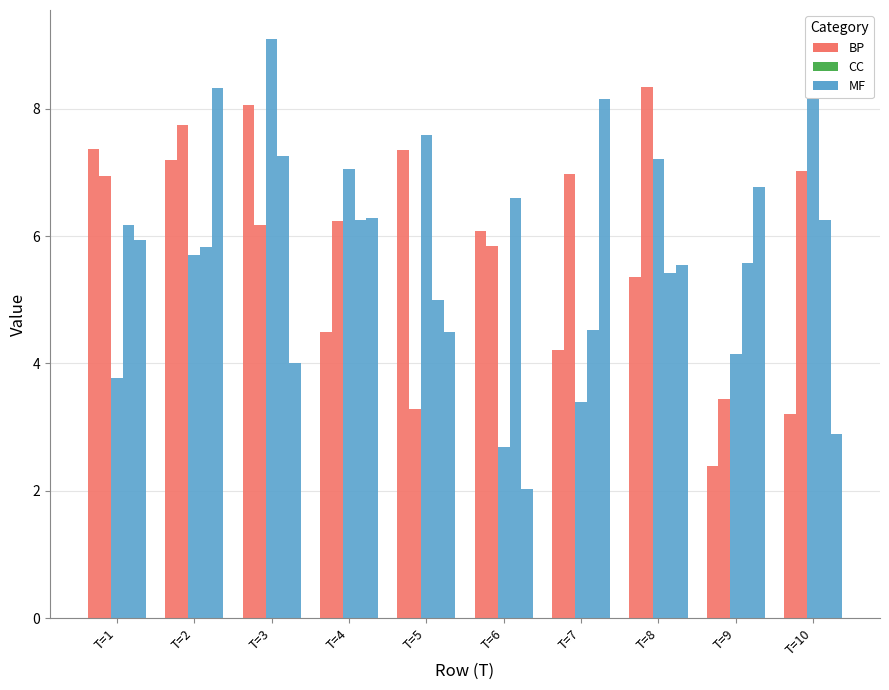

How many bars are there in each group?

5